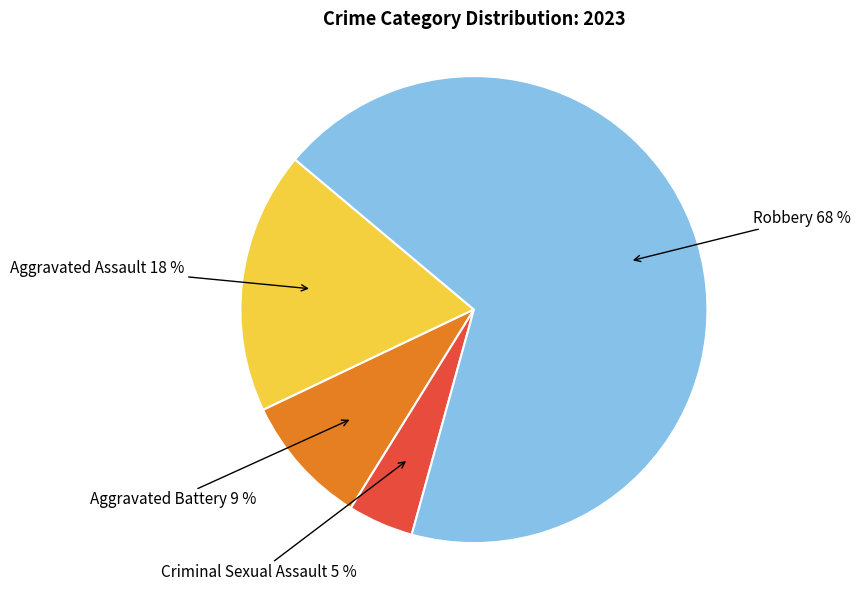

To the nearest percent, what is the average slice percentage?

25%